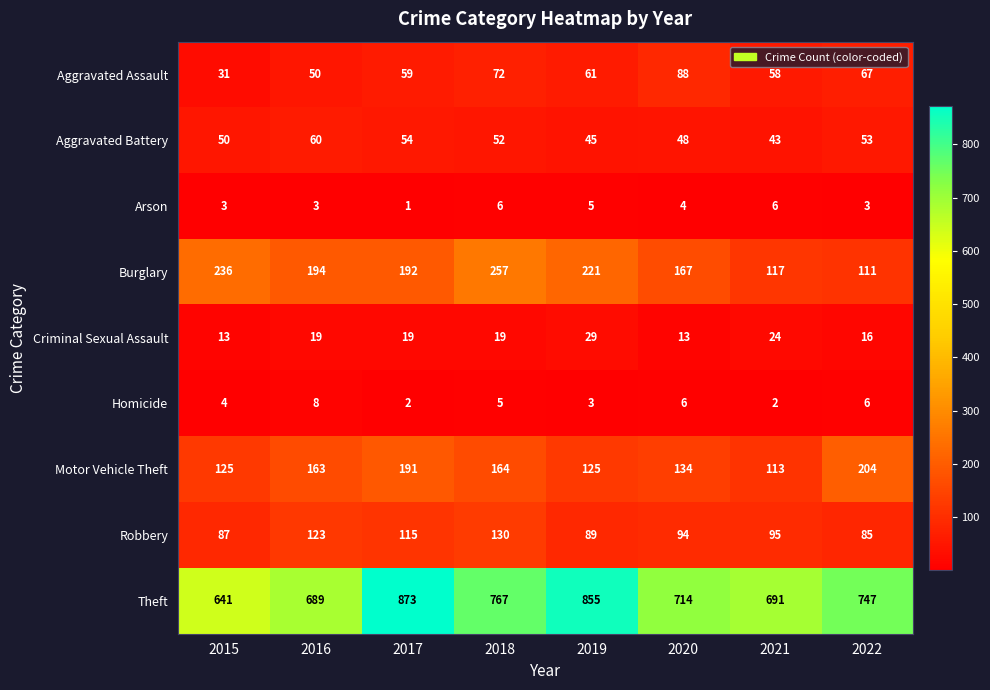

What is the difference between the maximum and minimum values in the Aggravated Battery series?

17